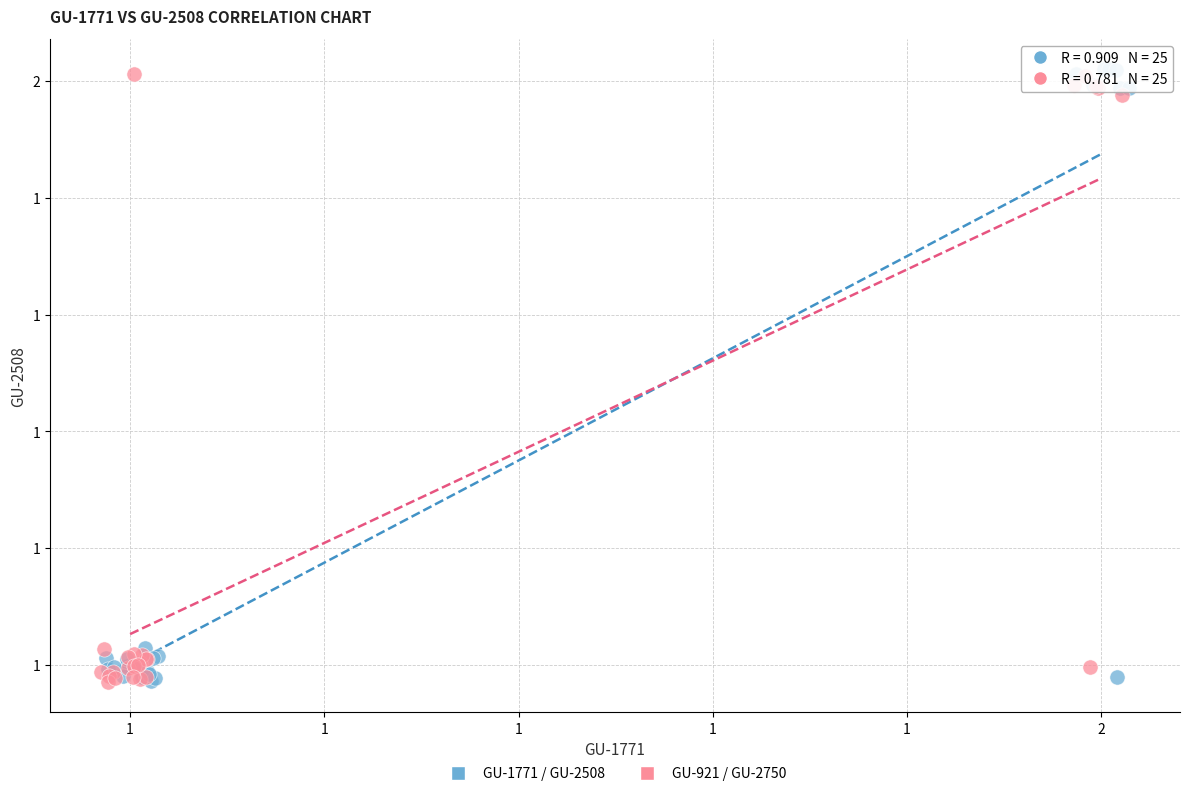

What are all the series names shown in the legend?

GU-1771 / GU-2508, GU-921 / GU-2750